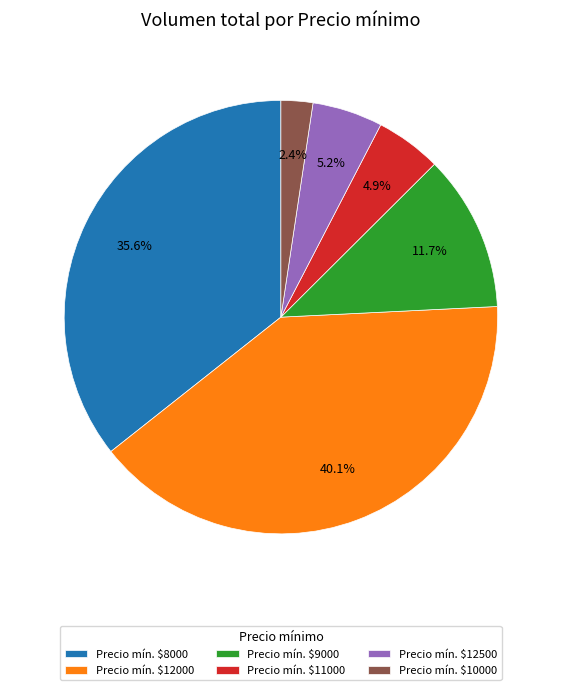

Is there any slice that represents more than half of the pie?

No